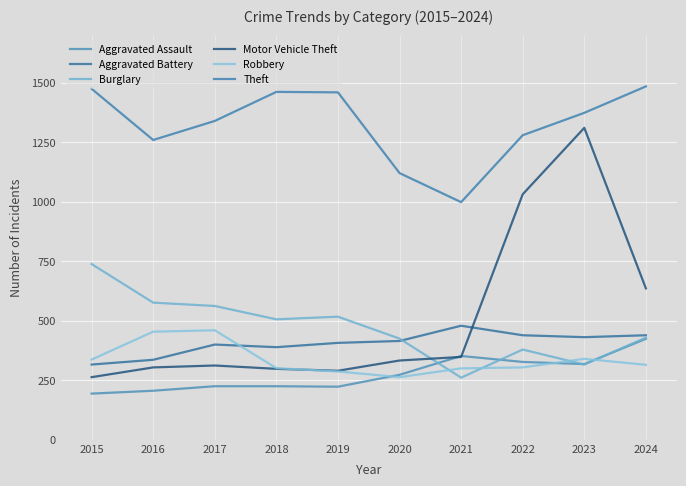

Rank the categories by Motor Vehicle Theft value from highest to lowest.

2023, 2022, 2024, 2021, 2020, 2017, 2016, 2018, 2019, 2015